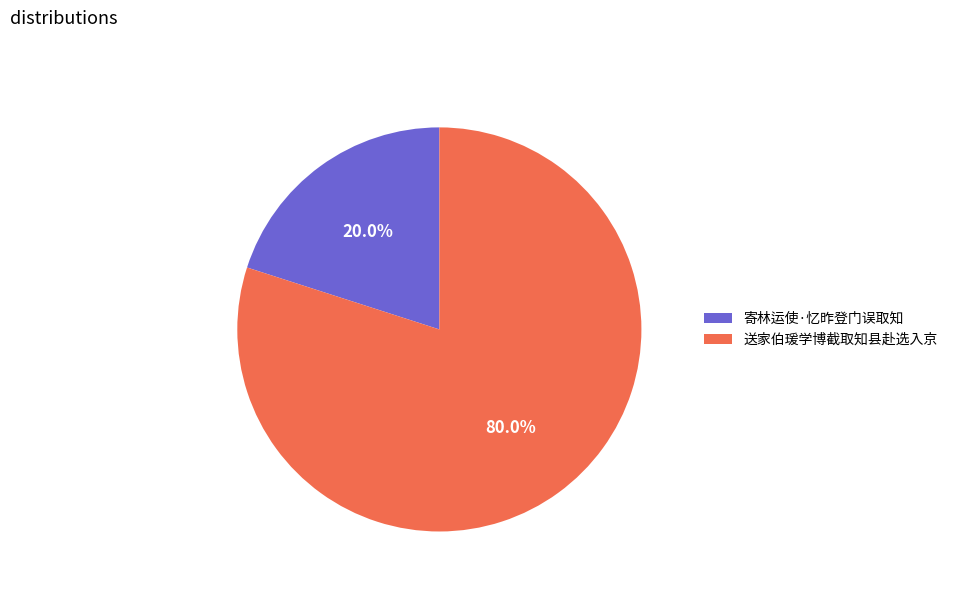

Count the number of slices in the pie.

2